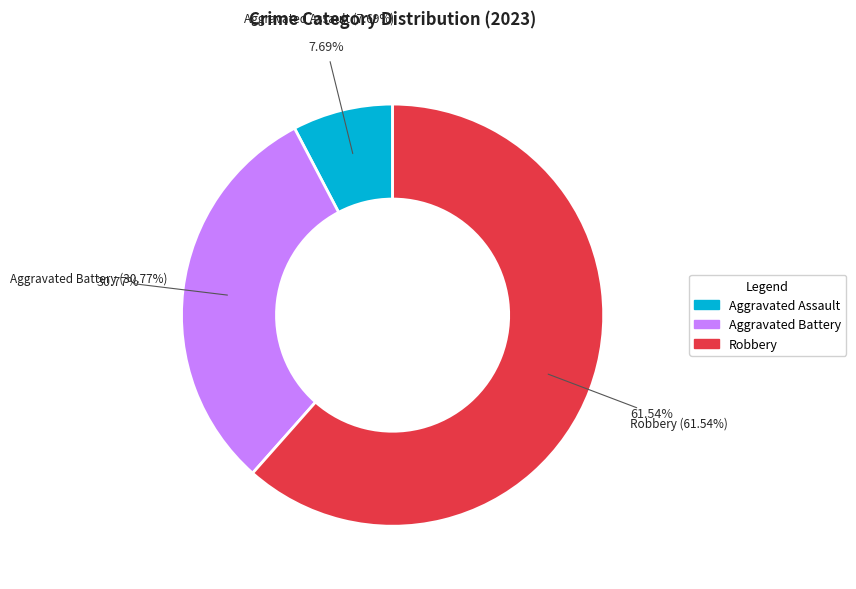

To the nearest percent, what is the difference between the largest and smallest slice percentages?

54%